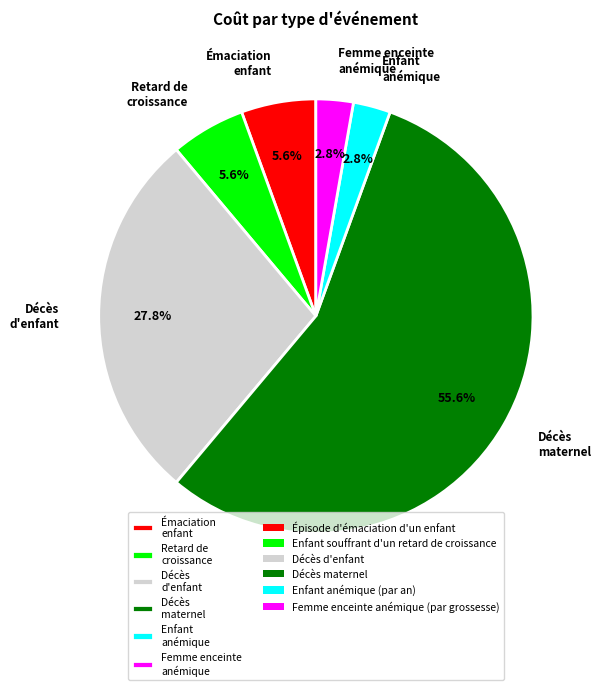

Between Retard de croissance and Décès maternel, which is larger?

Décès maternel